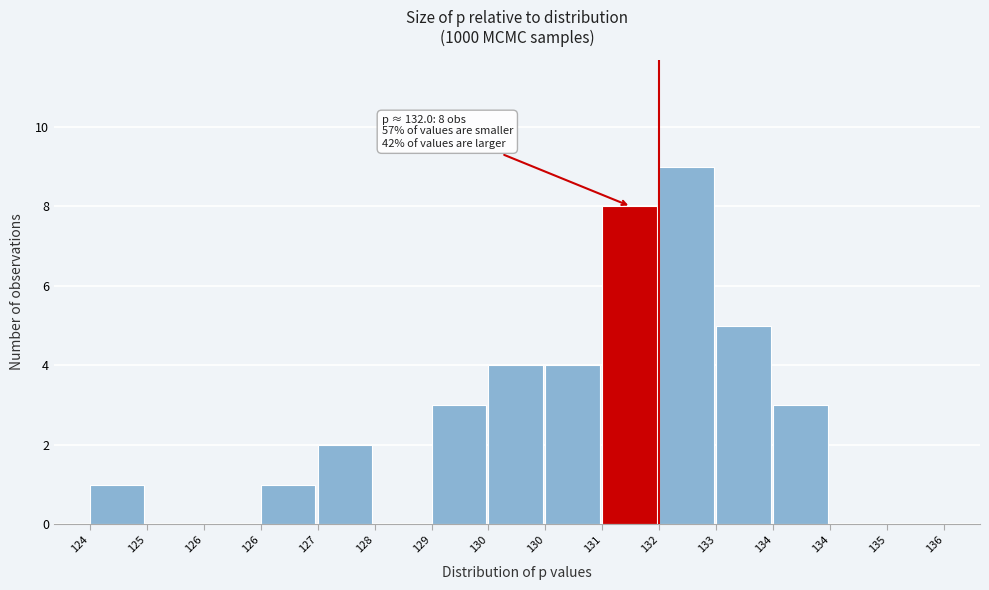

Are the bars horizontal?

No